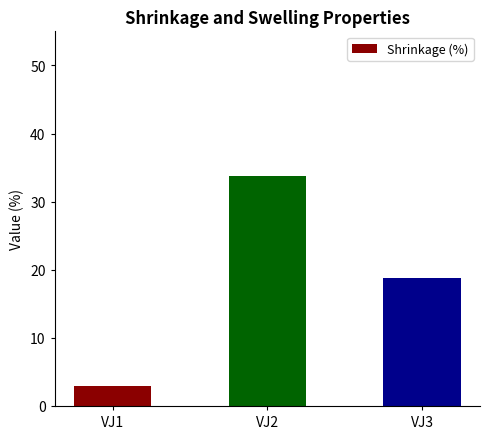

Which category has the highest value across all series?

VJ2